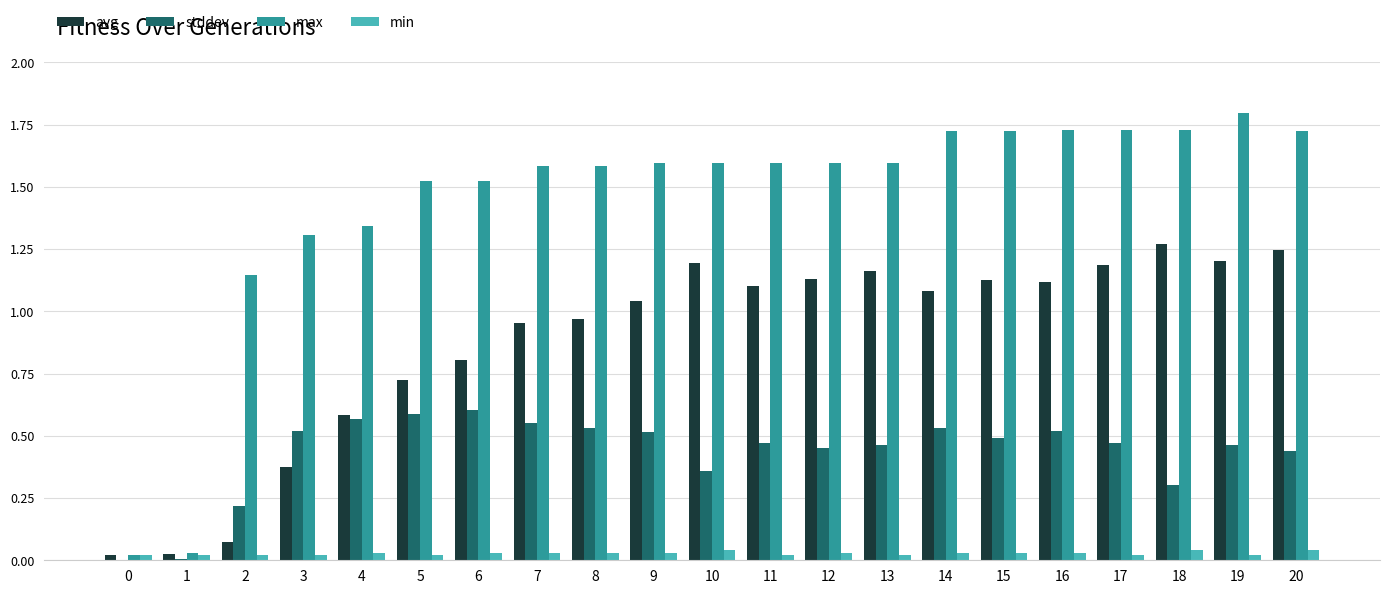

How many data points does each series have?

21